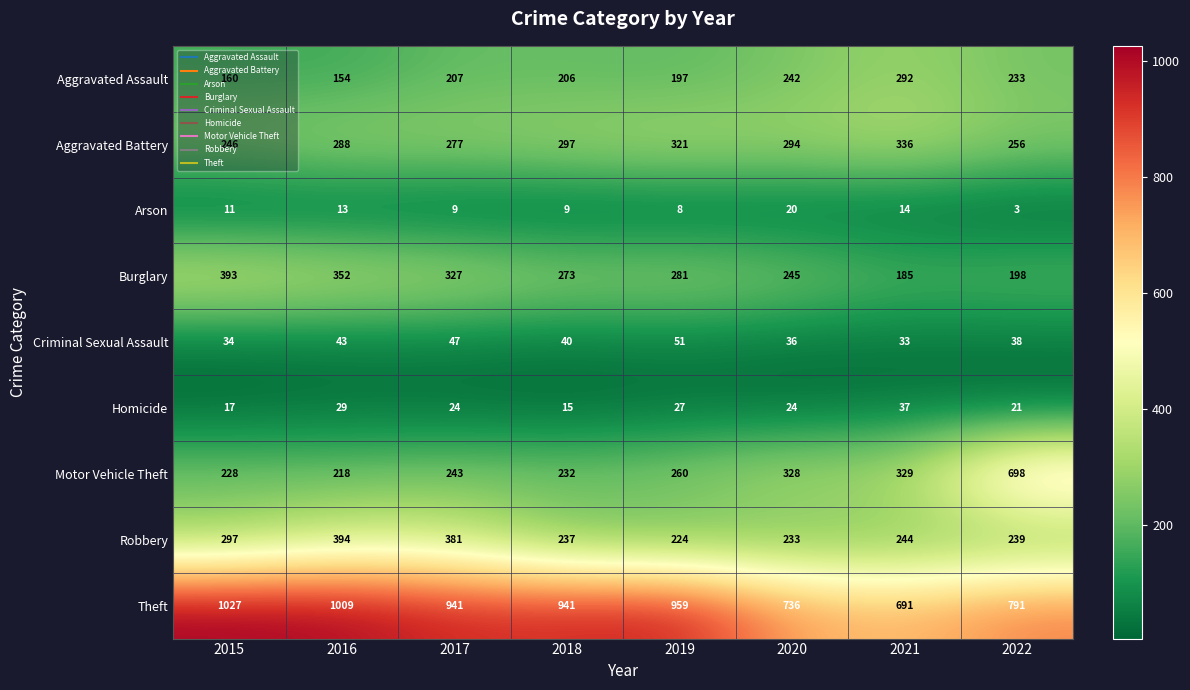

What is the lowest value of the Aggravated Battery series?

246